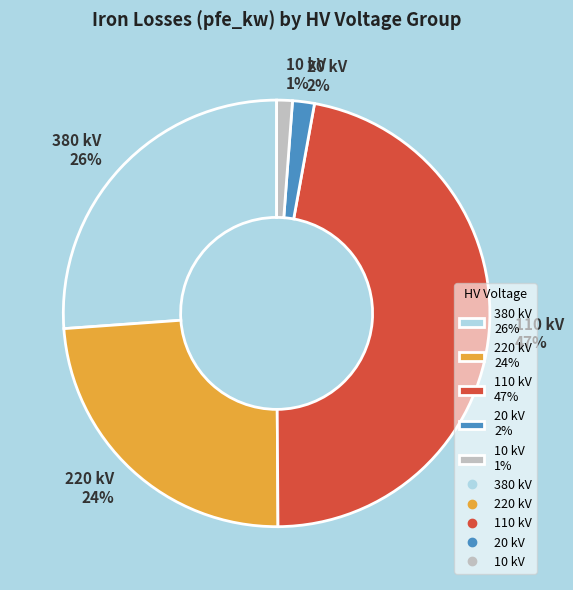

Is there any slice that represents more than half of the pie?

No